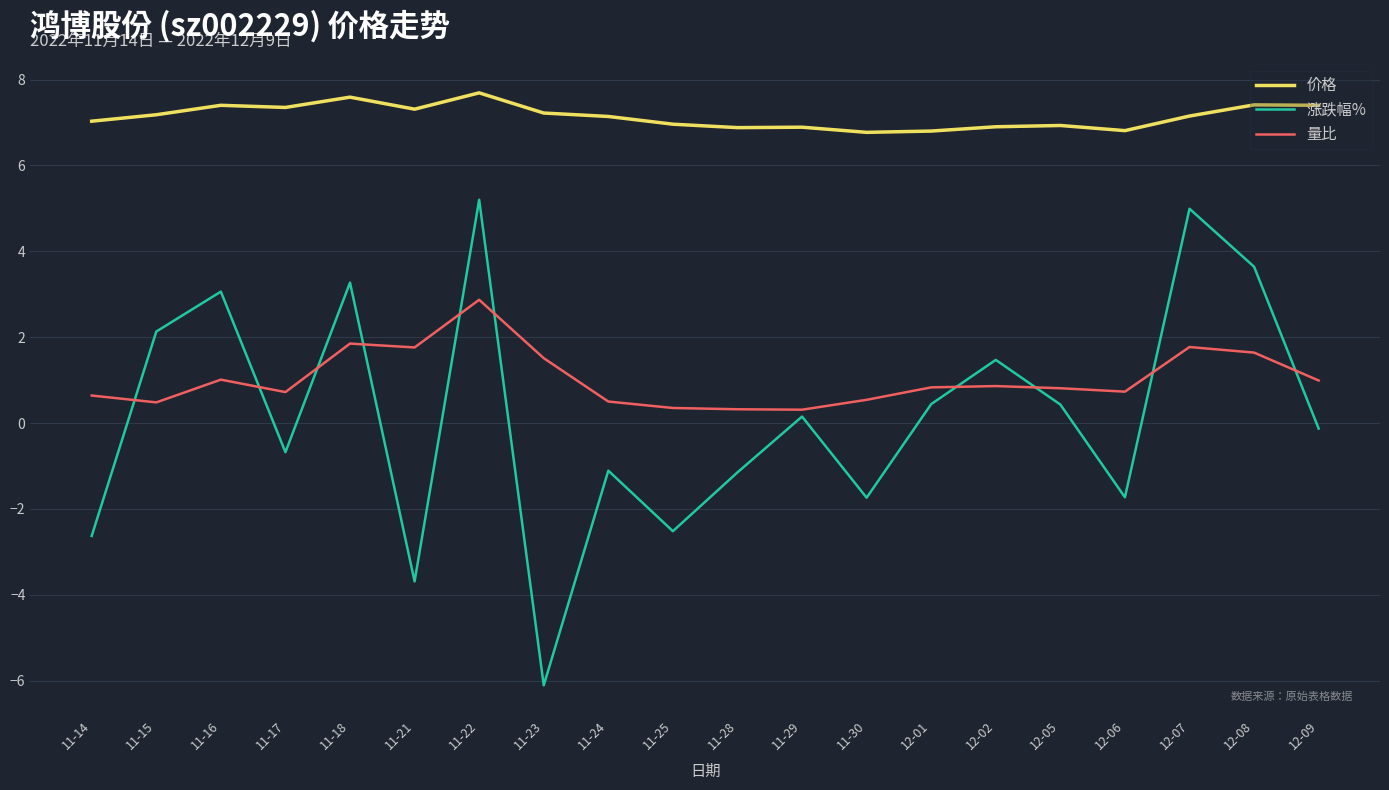

Is it true that 价格 equals 3.6 at 12-09?

False